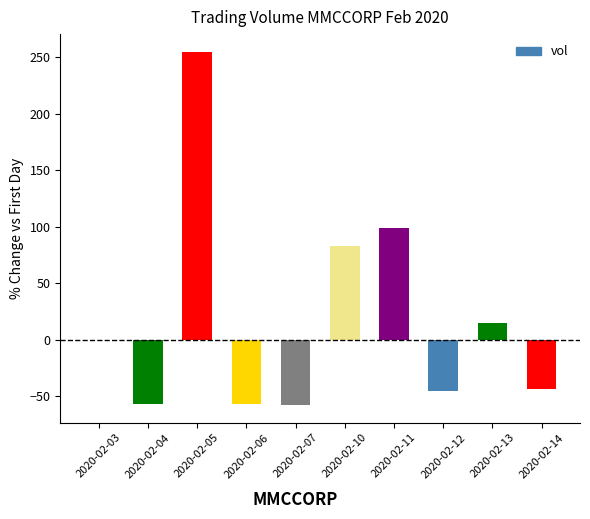

The value at 2020-02-06 is -35.4. True or false?

False